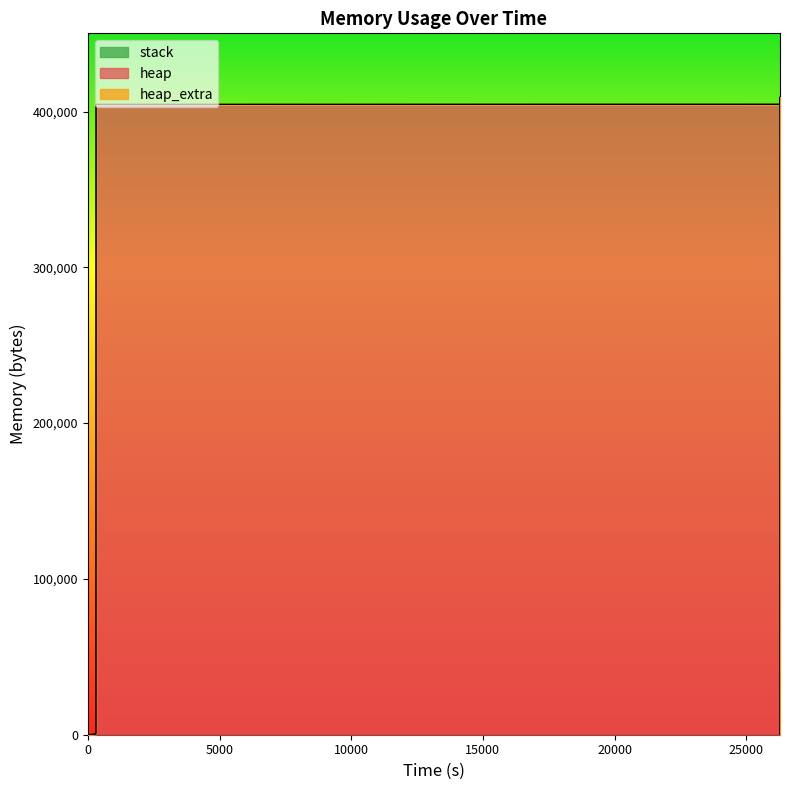

What is the value of the heap point at the 7th from the left?

409184